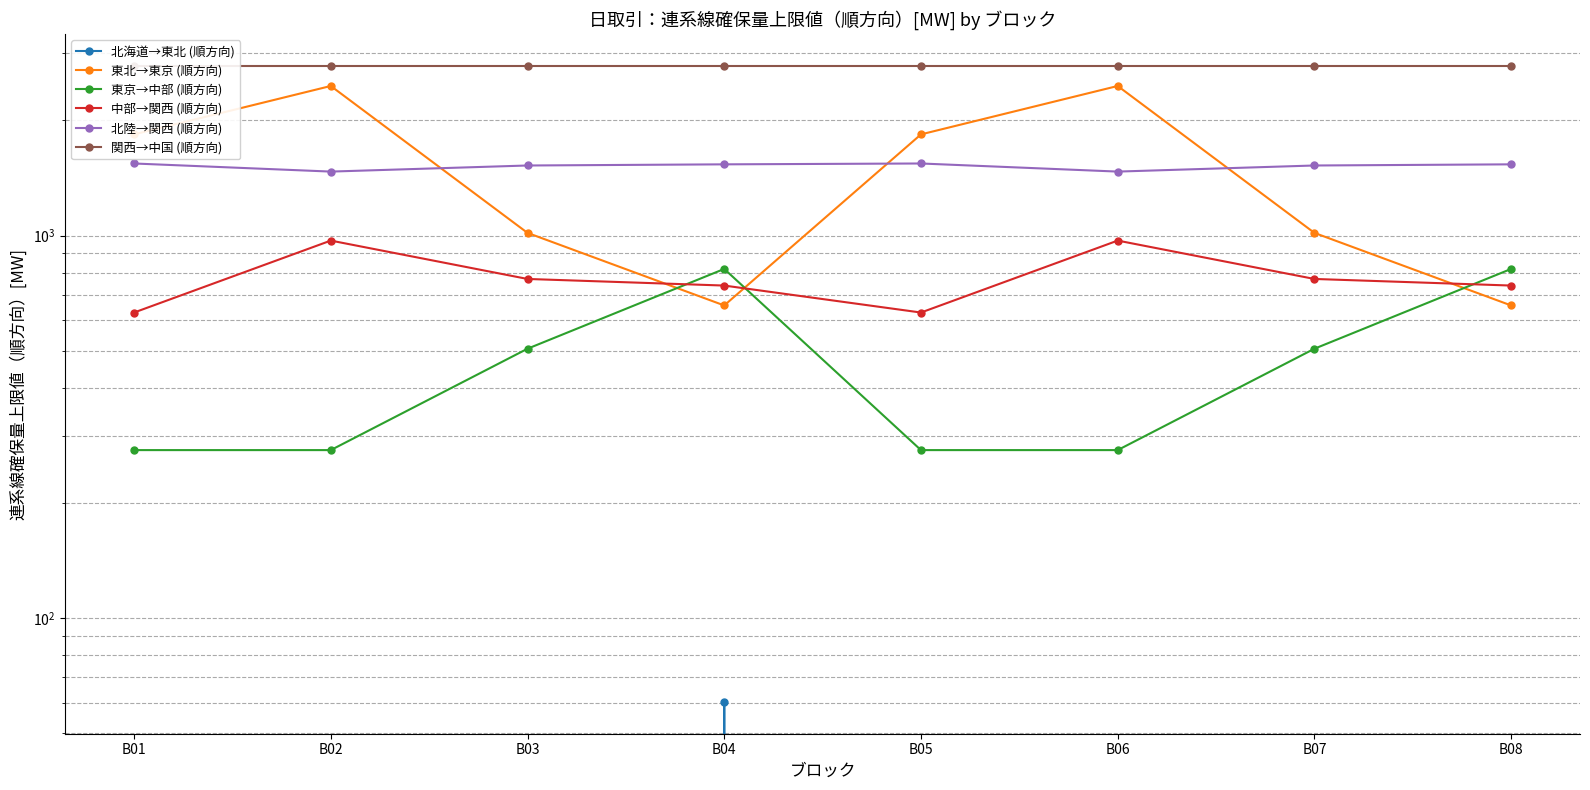

True or false: 東京→中部 (順方向) and 関西→中国 (順方向) cross at least once.

False